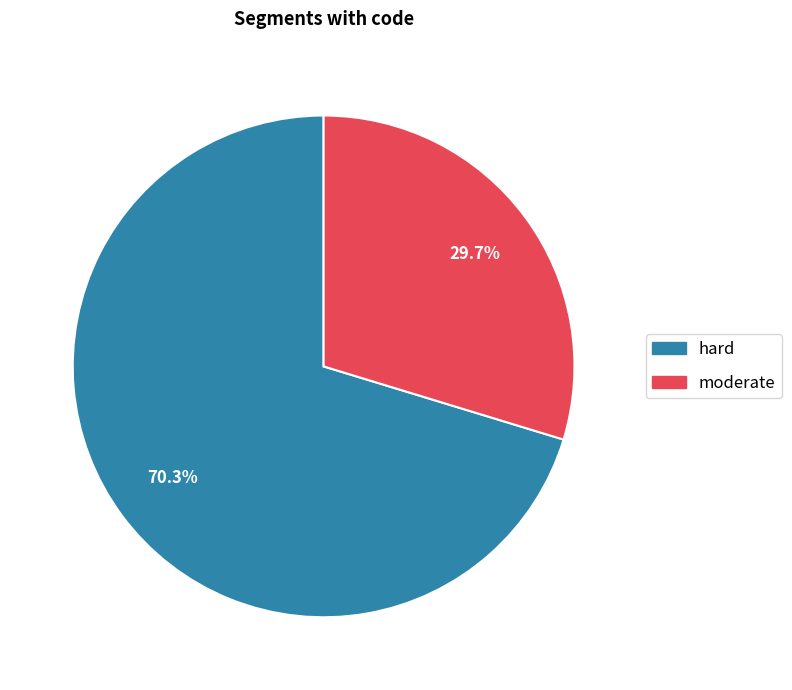

Is the sum of moderate and hard greater than half?

Yes